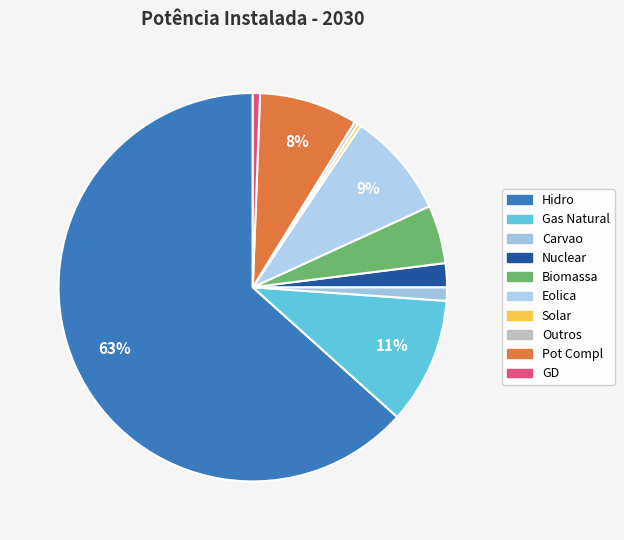

Is there a majority slice in this chart?

Yes